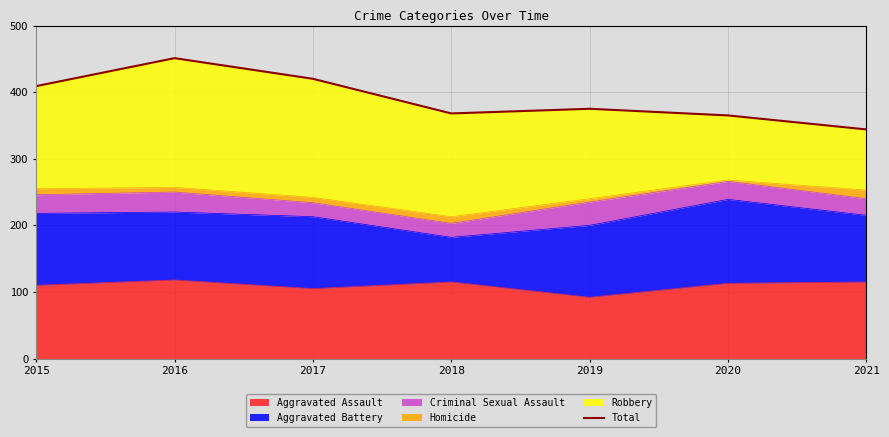

What is the difference between the values at 2021 and 2017?

76